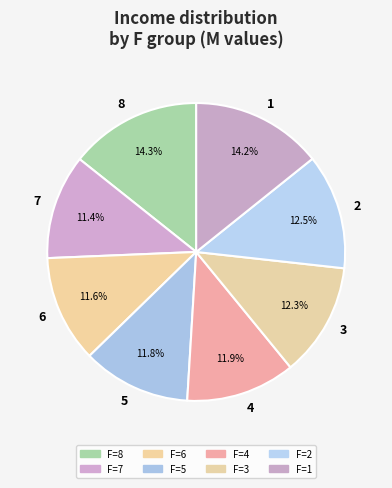

What percentage is NOT represented by 5?

88.2%